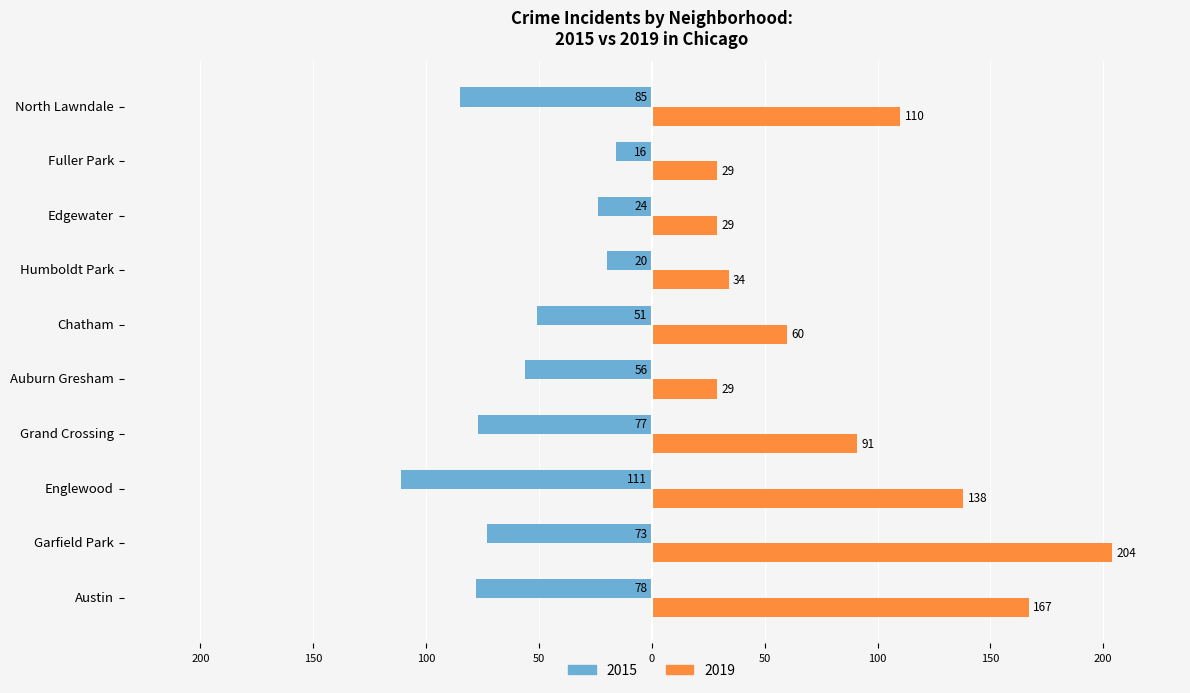

What is the label of the 3rd bar from the left?

Englewood